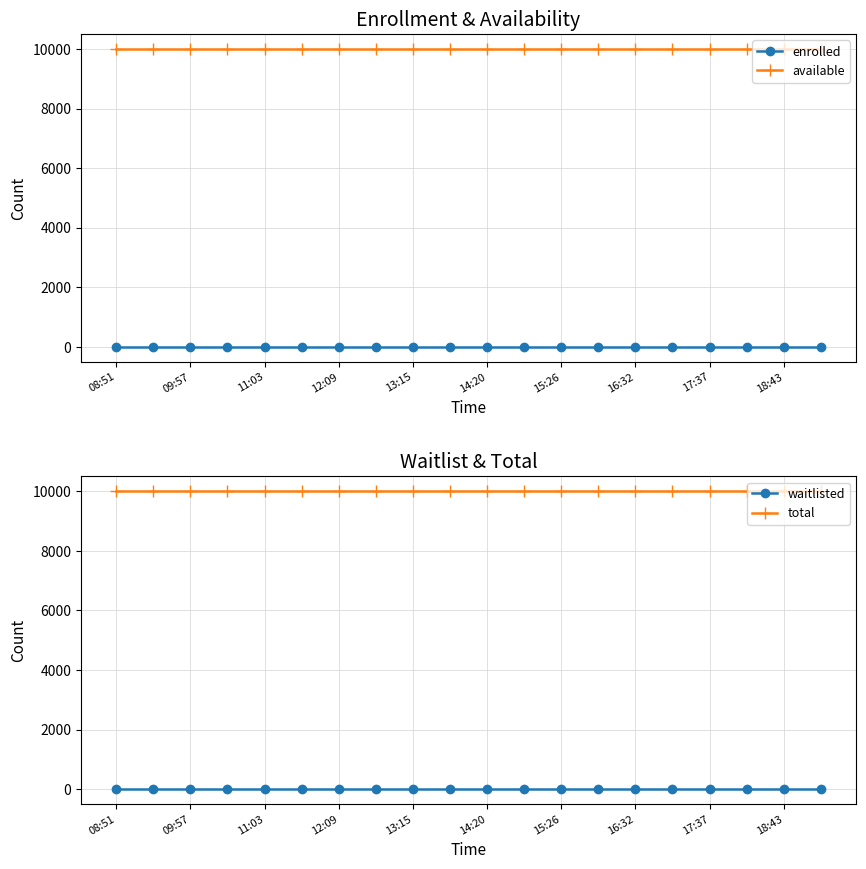

At which category is the sum across all series the highest?

08:51